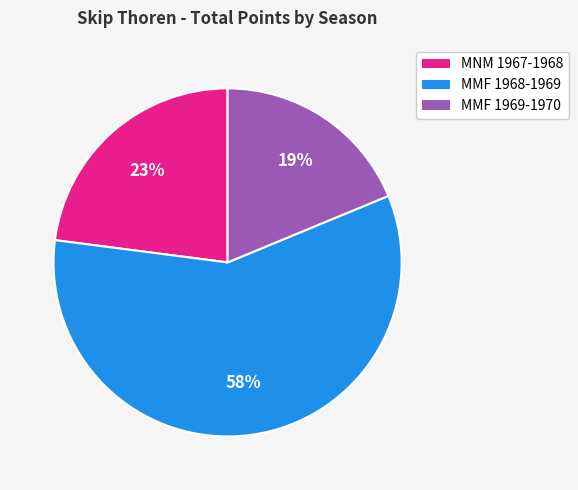

Between MMF 1968-1969 and MMF 1969-1970, which is larger?

MMF 1968-1969